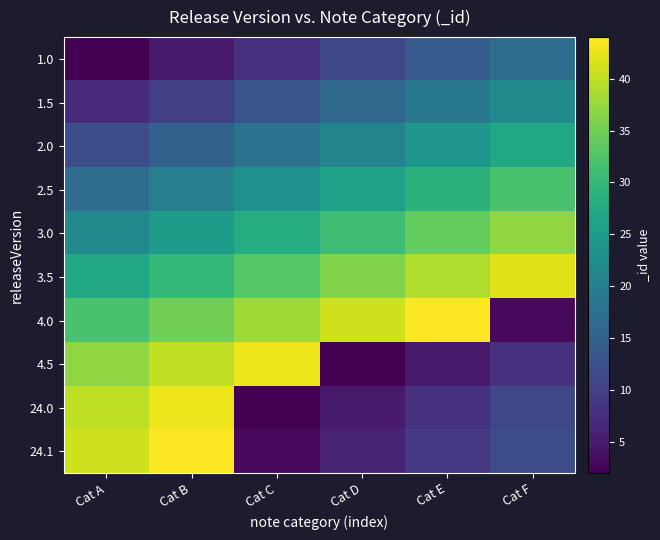

What is the maximum value shown in the chart?

44